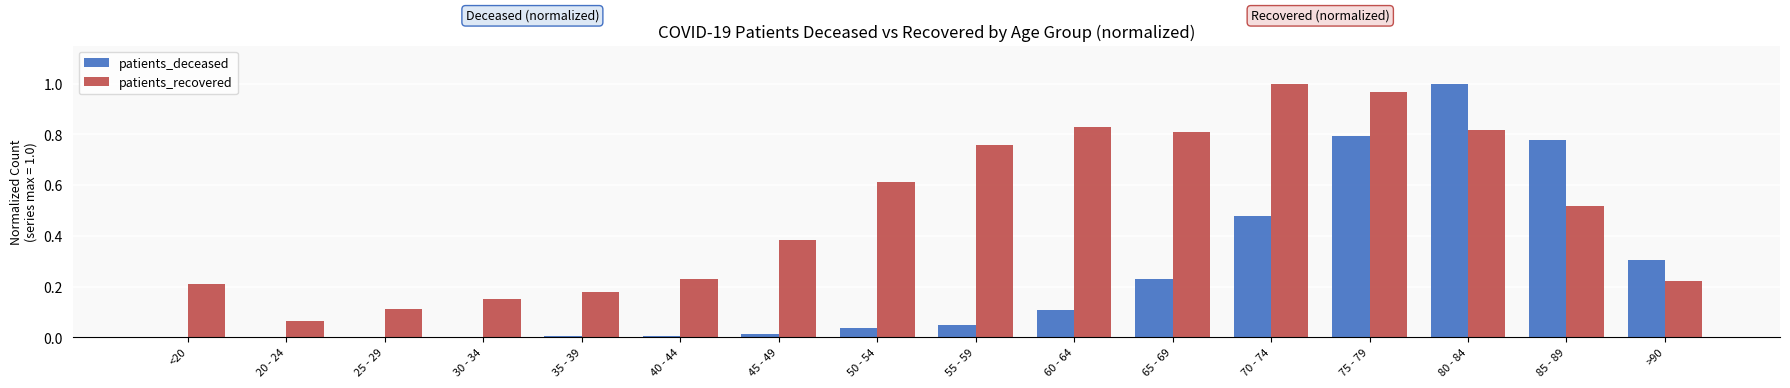

Between 40 - 44 and 45 - 49, which series saw the biggest shift?

patients_recovered